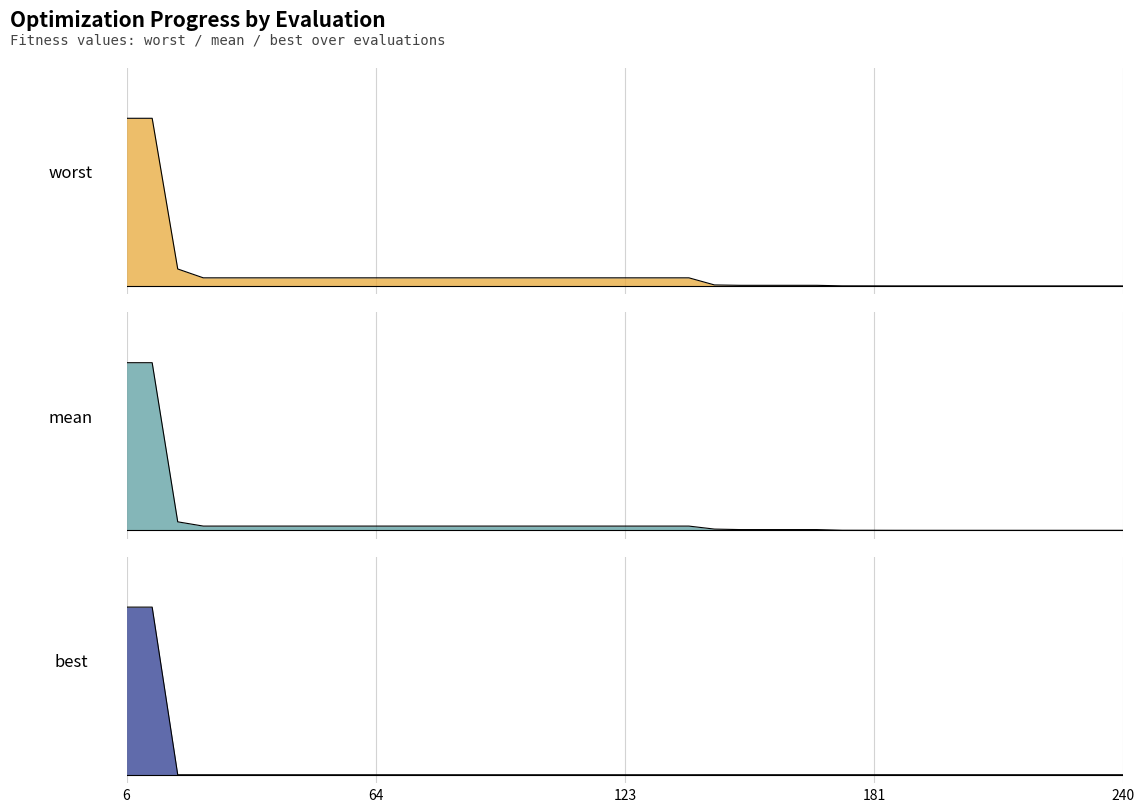

Reading left to right, extract all data points from this chart.

mean: 6=1.0	12=1.0	18=0.1	24=0.0	30=0.0	36=0.0	42=0.0	48=0.0	54=0.0	60=0.0	66=0.0	72=0.0	78=0.0	84=0.0	90=0.0	96=0.0	102=0.0	108=0.0	114=0.0	120=0.0	126=0.0	132=0.0	138=0.0	144=0.0	150=0.0	156=0.0	162=0.0	168=0.0	174=0.0	180=0.0	186=0.0	192=0.0	198=0.0	204=0.0	210=0.0	216=0.0	222=0.0	228=0.0	234=0.0	240=0.0
best: 6=1.0	12=1.0	18=0.0	24=0.0	30=0.0	36=0.0	42=0.0	48=0.0	54=0.0	60=0.0	66=0.0	72=0.0	78=0.0	84=0.0	90=0.0	96=0.0	102=0.0	108=0.0	114=0.0	120=0.0	126=0.0	132=0.0	138=0.0	144=0.0	150=0.0	156=0.0	162=0.0	168=0.0	174=0.0	180=0.0	186=0.0	192=0.0	198=0.0	204=0.0	210=0.0	216=0.0	222=0.0	228=0.0	234=0.0	240=0.0
worst: 6=1.0	12=1.0	18=0.1	24=0.0	30=0.0	36=0.0	42=0.0	48=0.0	54=0.0	60=0.0	66=0.0	72=0.0	78=0.0	84=0.0	90=0.0	96=0.0	102=0.0	108=0.0	114=0.0	120=0.0	126=0.0	132=0.0	138=0.0	144=0.0	150=0.0	156=0.0	162=0.0	168=0.0	174=0.0	180=0.0	186=0.0	192=0.0	198=0.0	204=0.0	210=0.0	216=0.0	222=0.0	228=0.0	234=0.0	240=0.0